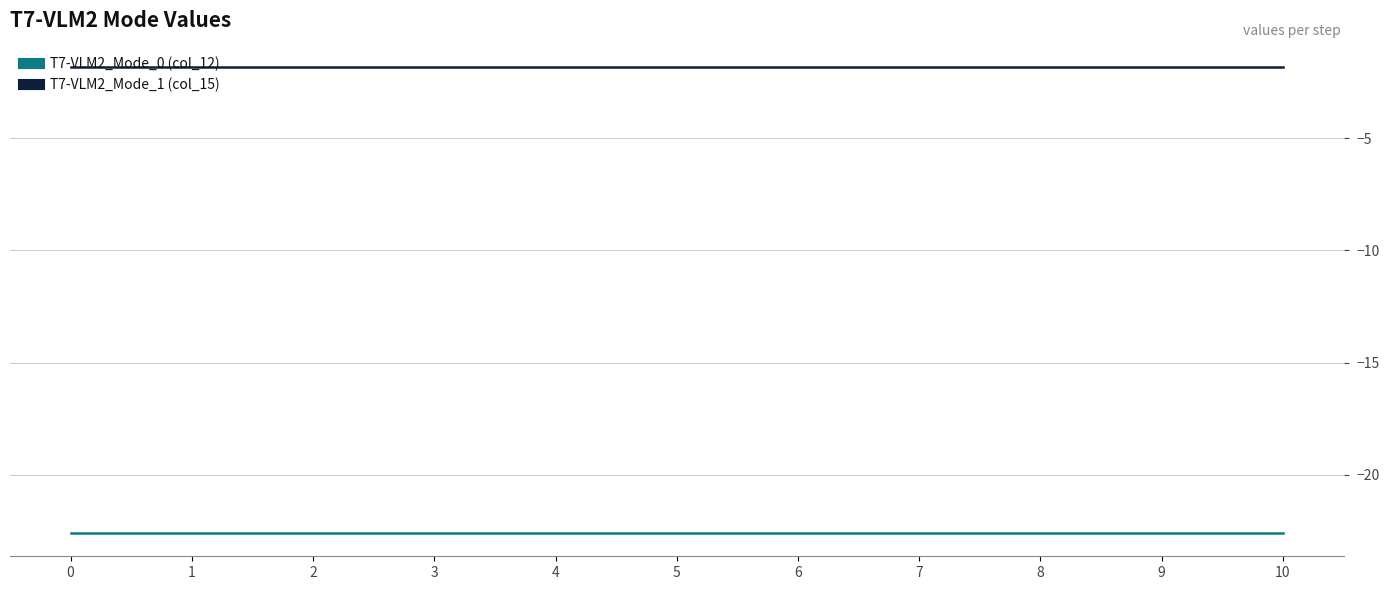

True or false: T7-VLM2_Mode_0 (col_12) and T7-VLM2_Mode_1 (col_15) intersect in this chart.

False